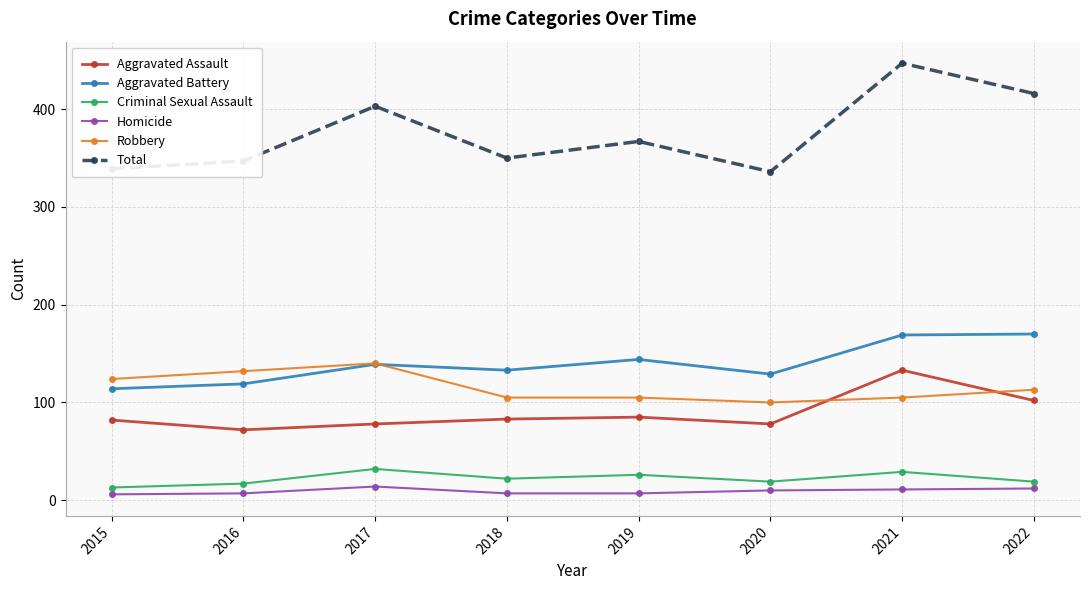

At how many categories does at least one series exceed 113?

8